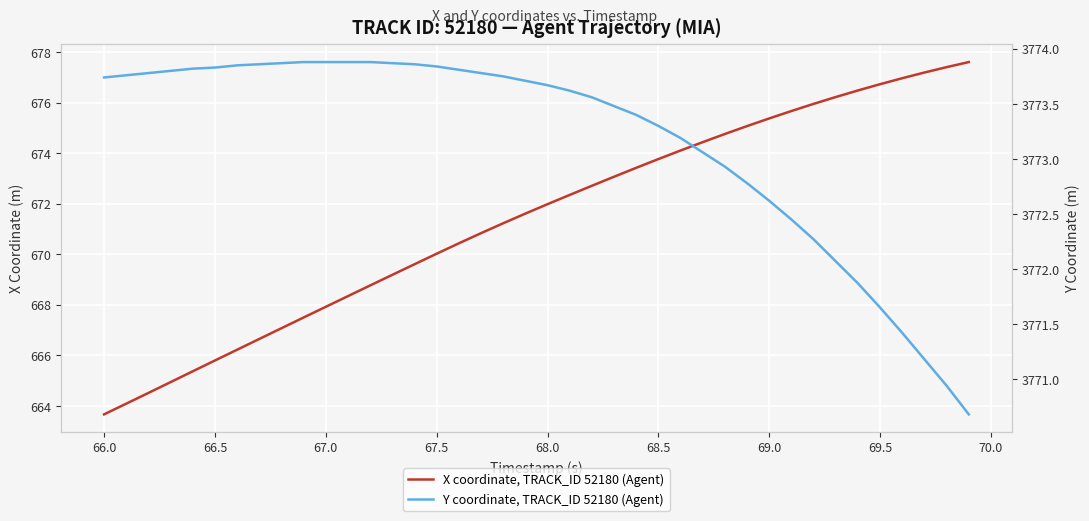

Which series has the largest total across all categories?

Y coordinate, TRACK_ID 52180 (Agent)